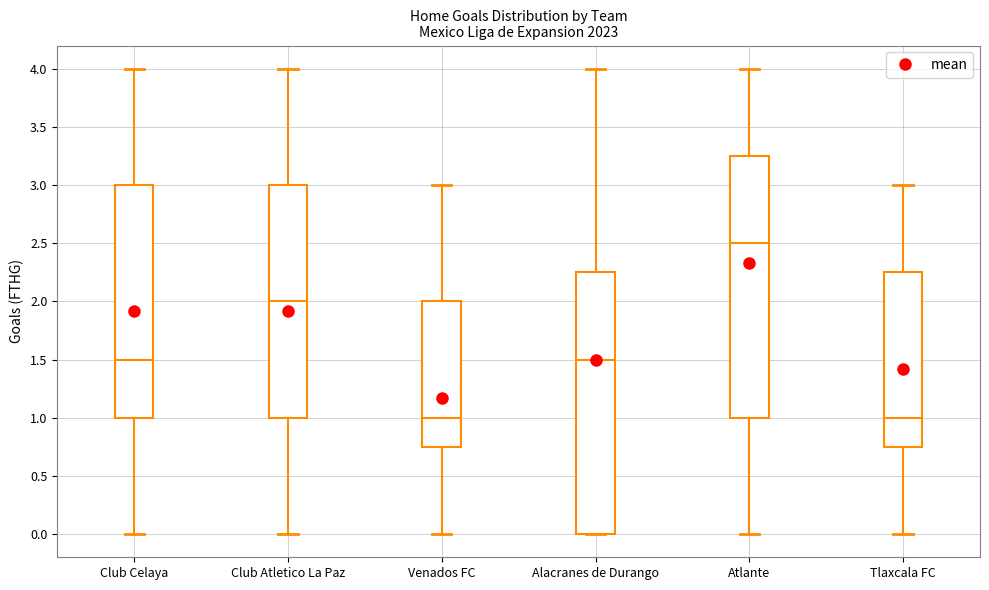

Where is the upper edge of the box for Alacranes de Durango on the y-axis? The values are not printed on the chart, so give them approximately, as read against the axis.

2.25